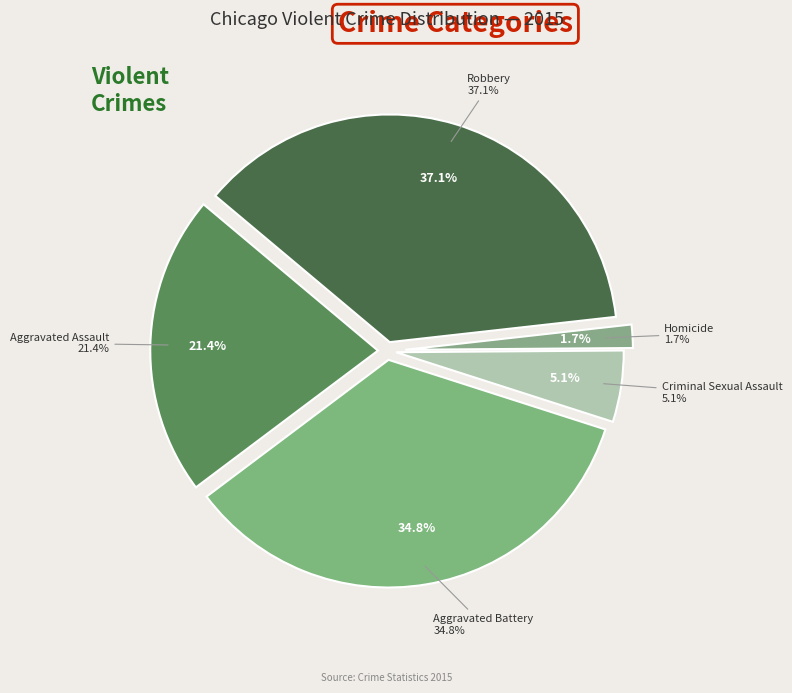

To the nearest percent, what portion does Homicide represent?

2%